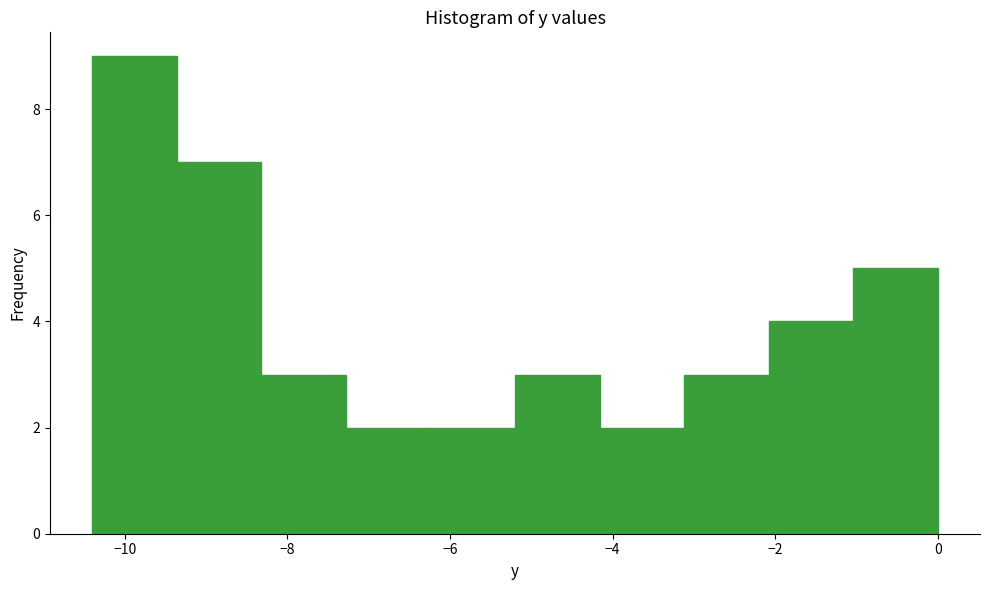

How tall is the bar that spans -10.40 to -9.36 on the x-axis? Neither the bar edges nor the heights are printed on the chart, so give them approximately, as read against the axes.

9